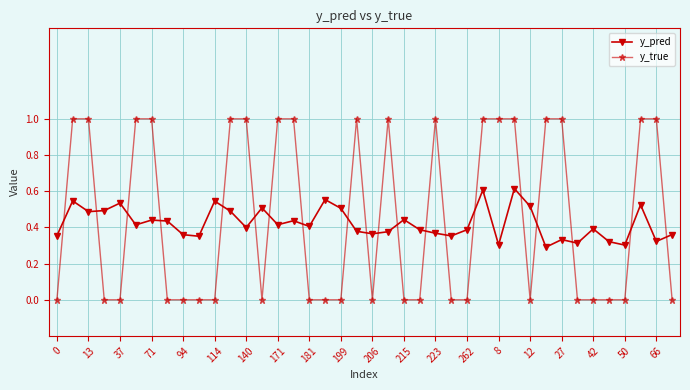

Rank the series by their maximum value, from highest to lowest.

y_true, y_pred